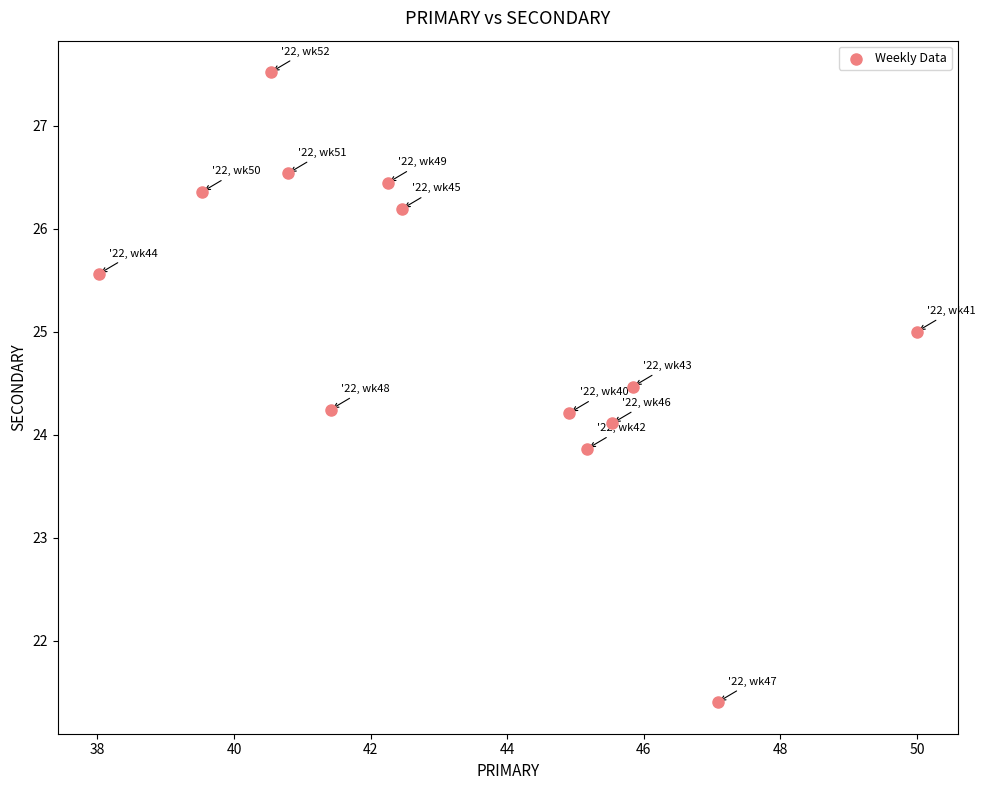

What is the range of Y values (max minus min)?

6.1